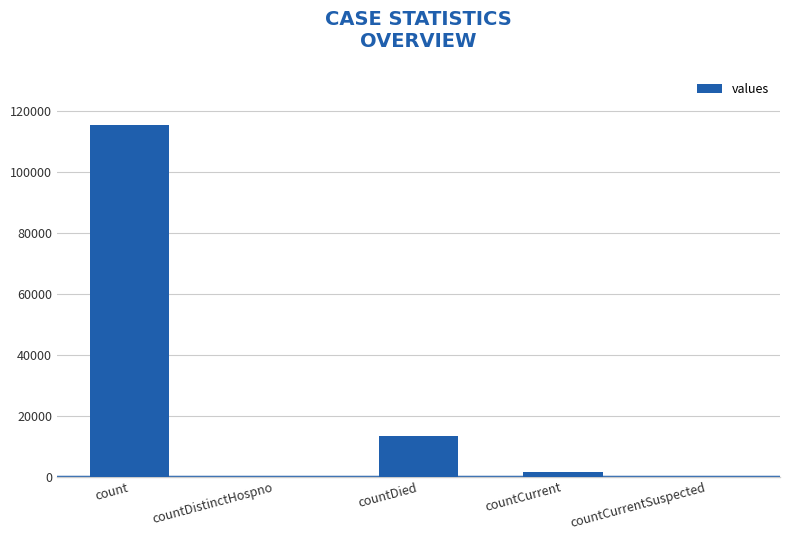

The chart shows a value of 51803 at countCurrentSuspected. True or false?

False